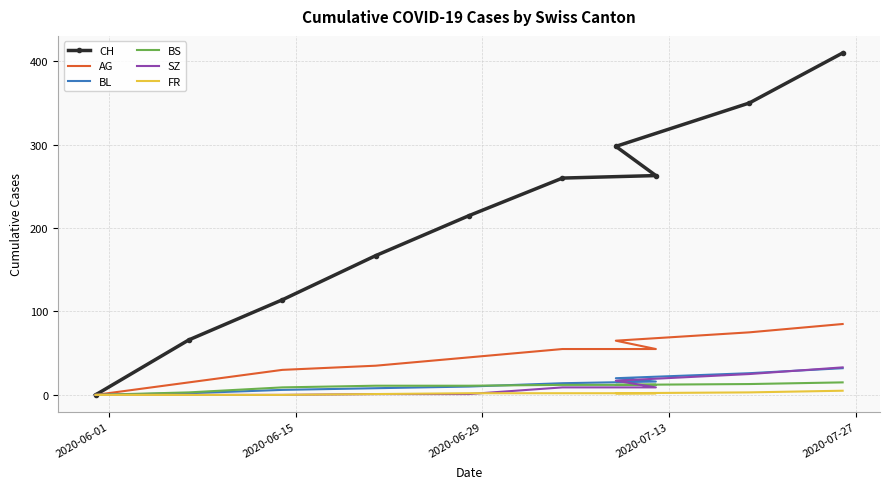

Reading right to left, transcribe all the data shown in this chart.

CH: 410	350	298	263	260	215	167	114	66	0
AG: 85	75	65	55	55	45	35	30	15	0
BL: 32	26	20	16	14	10	8	6	2	0
BS: 15	13	12	12	12	11	11	9	3	0
SZ: 33	25	17	9	9	1	1	0	0	0
FR: 5	3	2	2	2	2	1	0	0	0